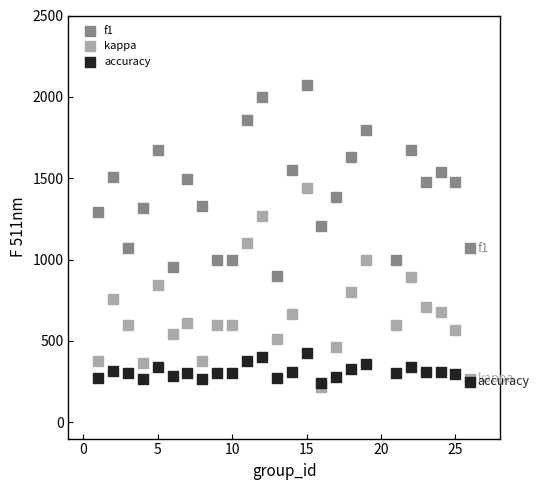

Which series contains the highest Y value?

f1